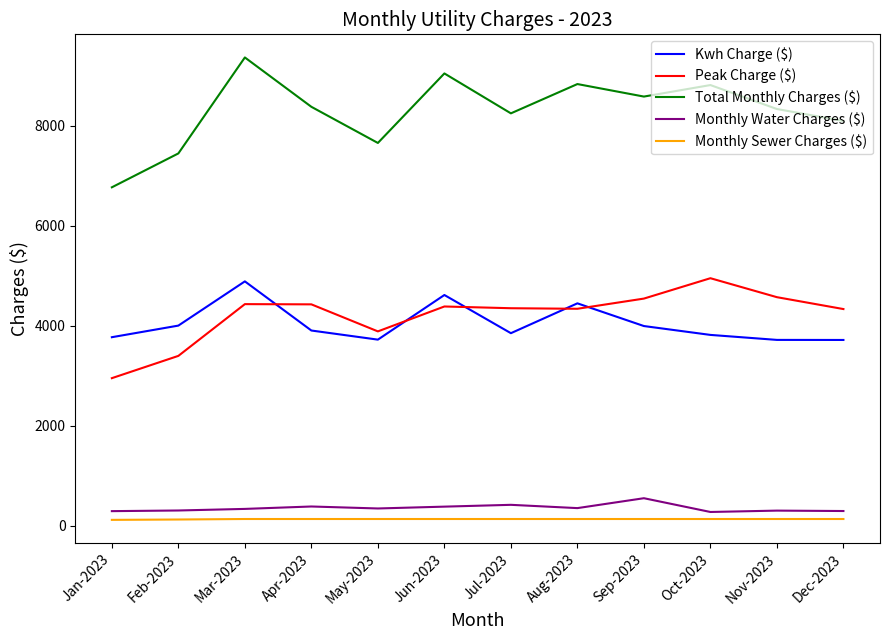

At how many categories does at least one series exceed 5191?

12